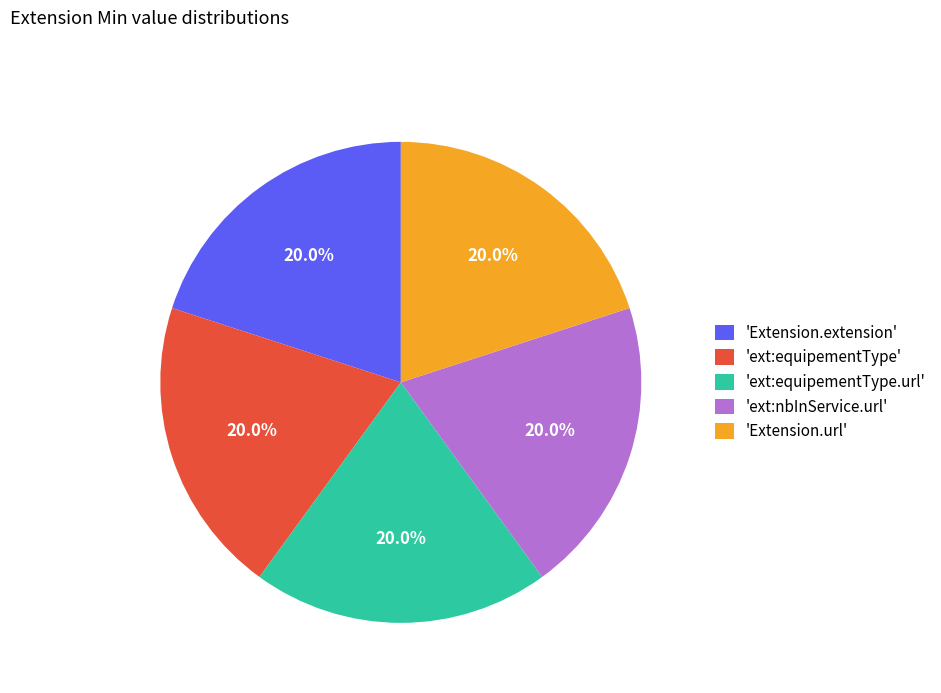

Count the number of slices in the pie.

5